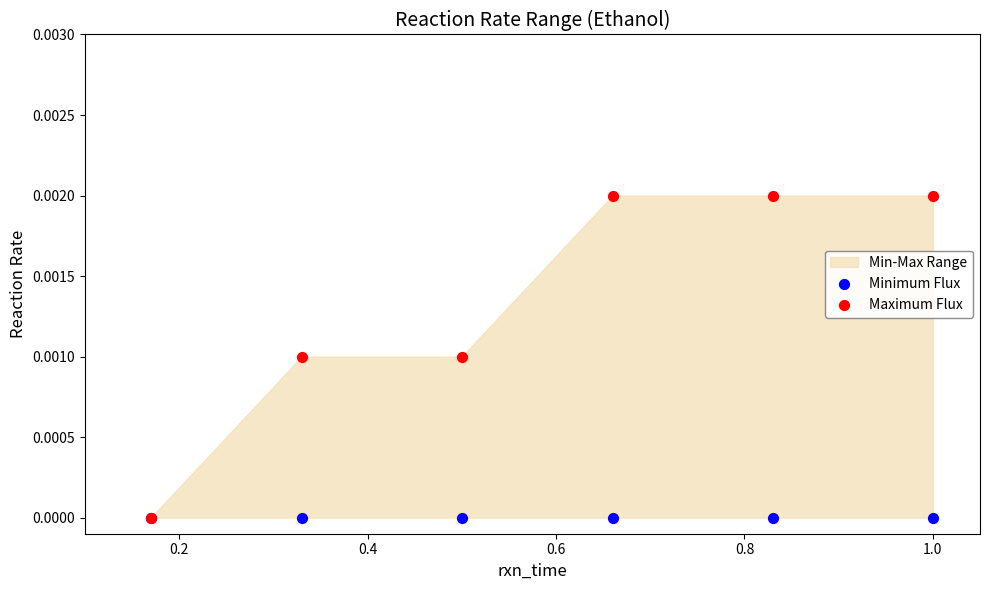

Which series has the widest spread of Y values?

Maximum Flux